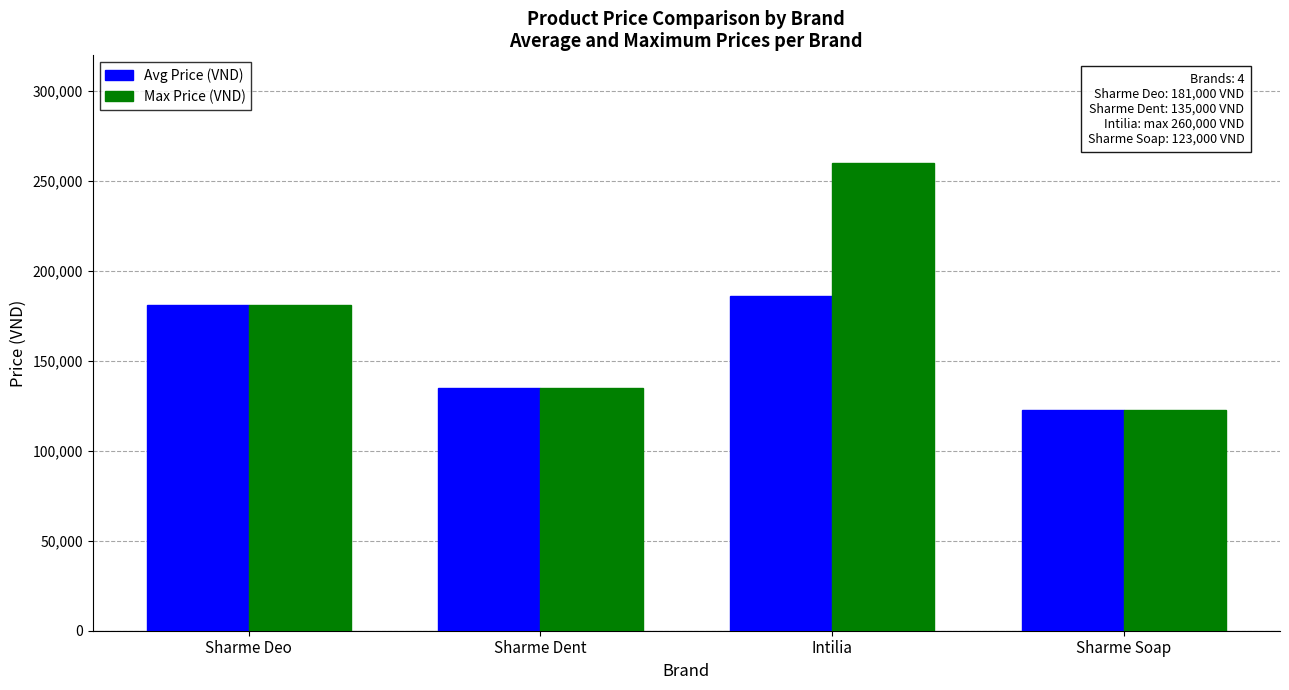

Is it true that Avg Price (VND) equals 323647 at Sharme Deo?

False